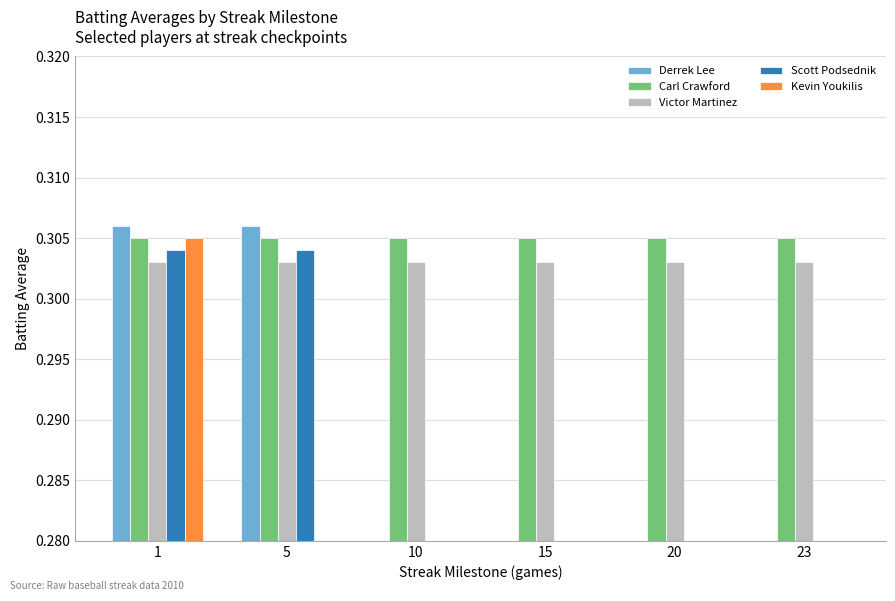

Reading left to right, what are all the values shown in this chart?

Derrek Lee: 0.3	0.3	0.0	0.0	0.0	0.0
Carl Crawford: 0.3	0.3	0.3	0.3	0.3	0.3
Victor Martinez: 0.3	0.3	0.3	0.3	0.3	0.3
Scott Podsednik: 0.3	0.3	0.0	0.0	0.0	0.0
Kevin Youkilis: 0.3	0.0	0.0	0.0	0.0	0.0